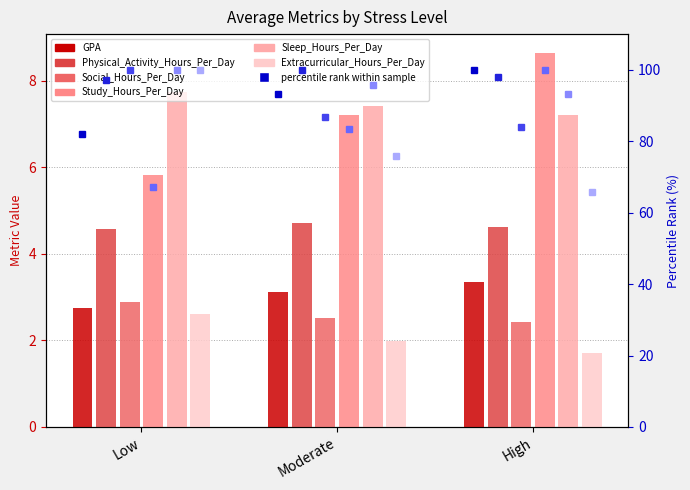

Read the Social_Hours_Per_Day value at High.

2.4